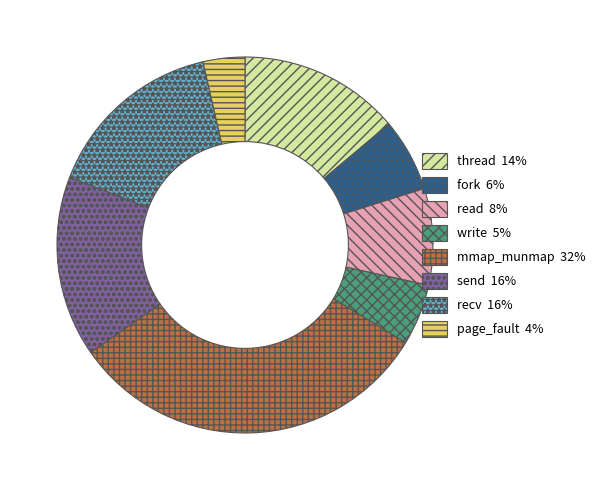

Is it true that fork is 13% of the pie?

False